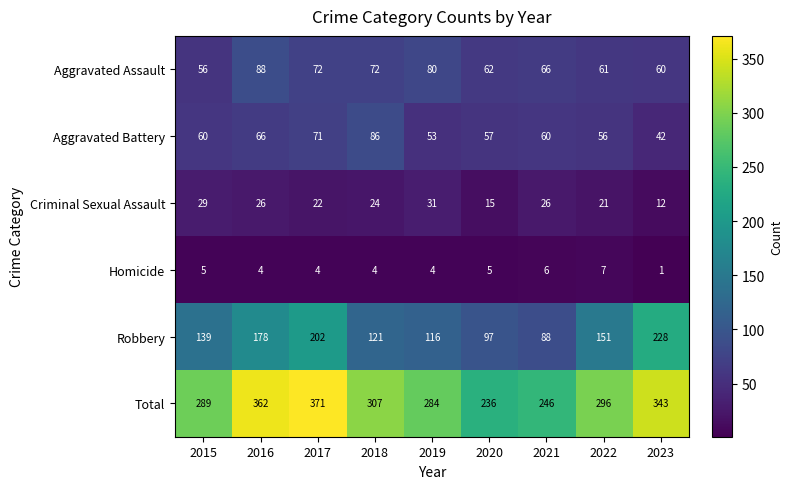

What is the sum of all Homicide values?

40